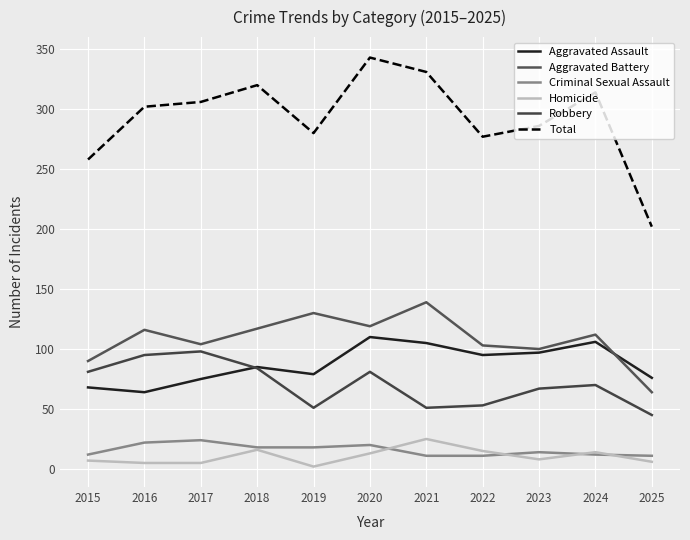

What is the greatest value displayed?

343